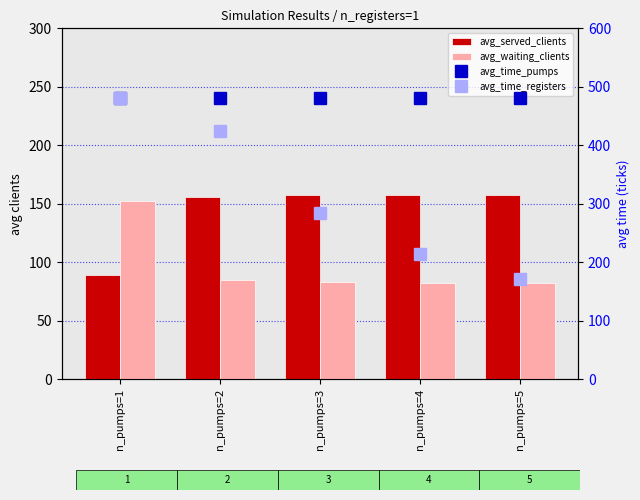

What is the difference between the highest and lowest values at n_pumps=3?

398.5